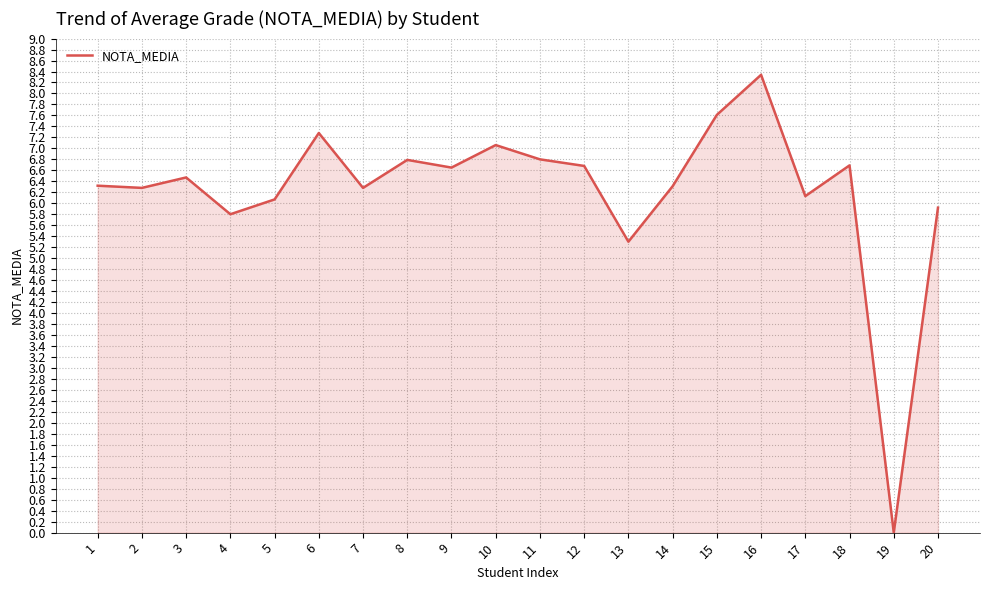

The value at 14 is 6.3. True or false?

True